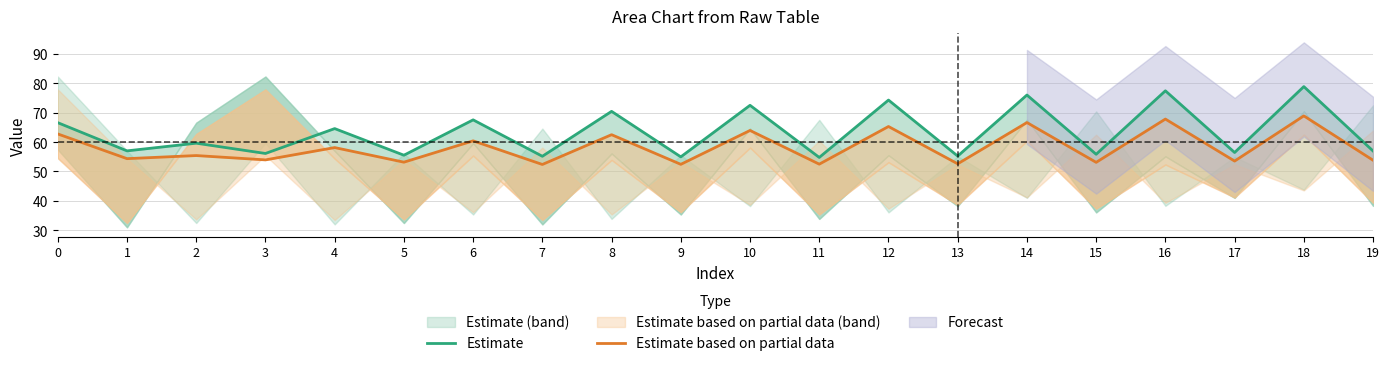

The Estimate based on partial data series shows 53.2 at 5. True or false?

True